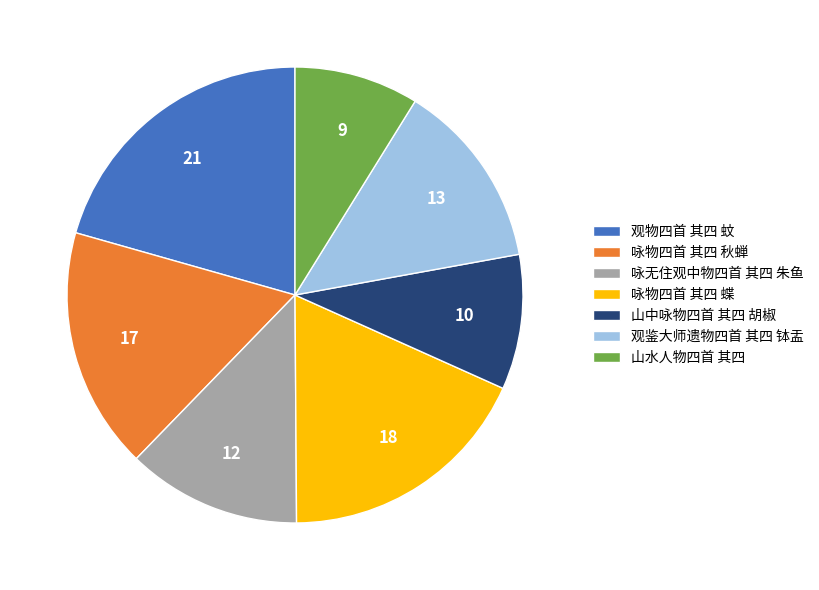

Approximately how many times larger is the value at 观物四首 其四 蚊 compared to 咏物四首 其四 秋蝉?

1.2